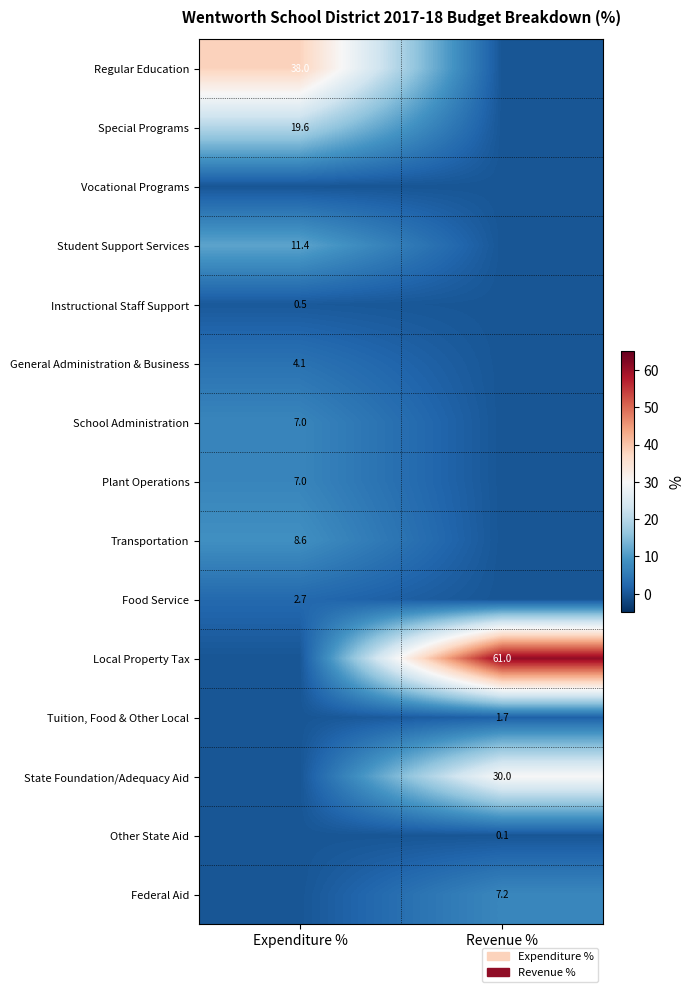

Is the value of Transportation at Expenditure % greater than the value of Food Service at Expenditure %?

Yes